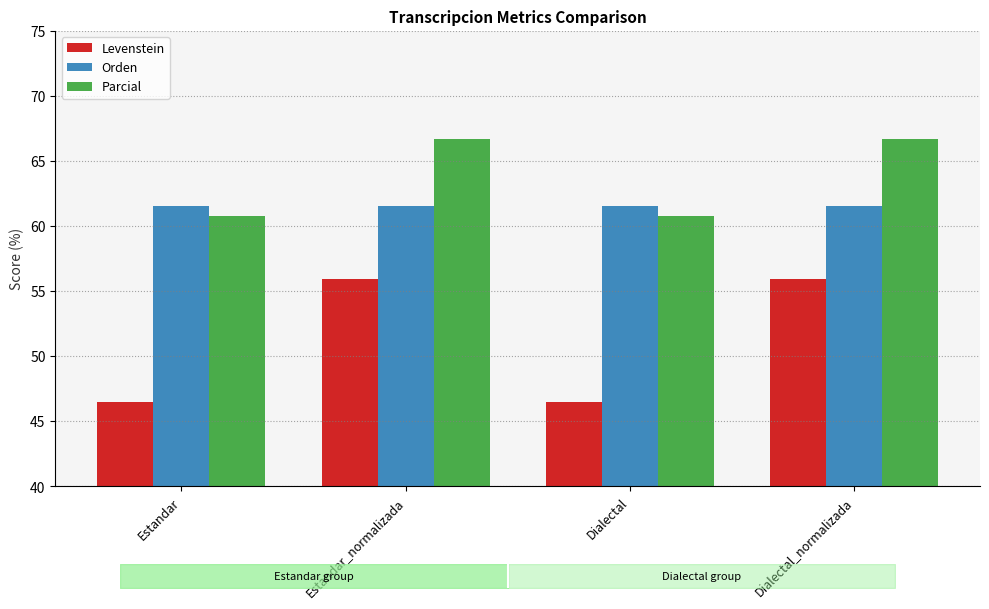

Between Estandar and Dialectal, which series saw the biggest shift?

Levenstein